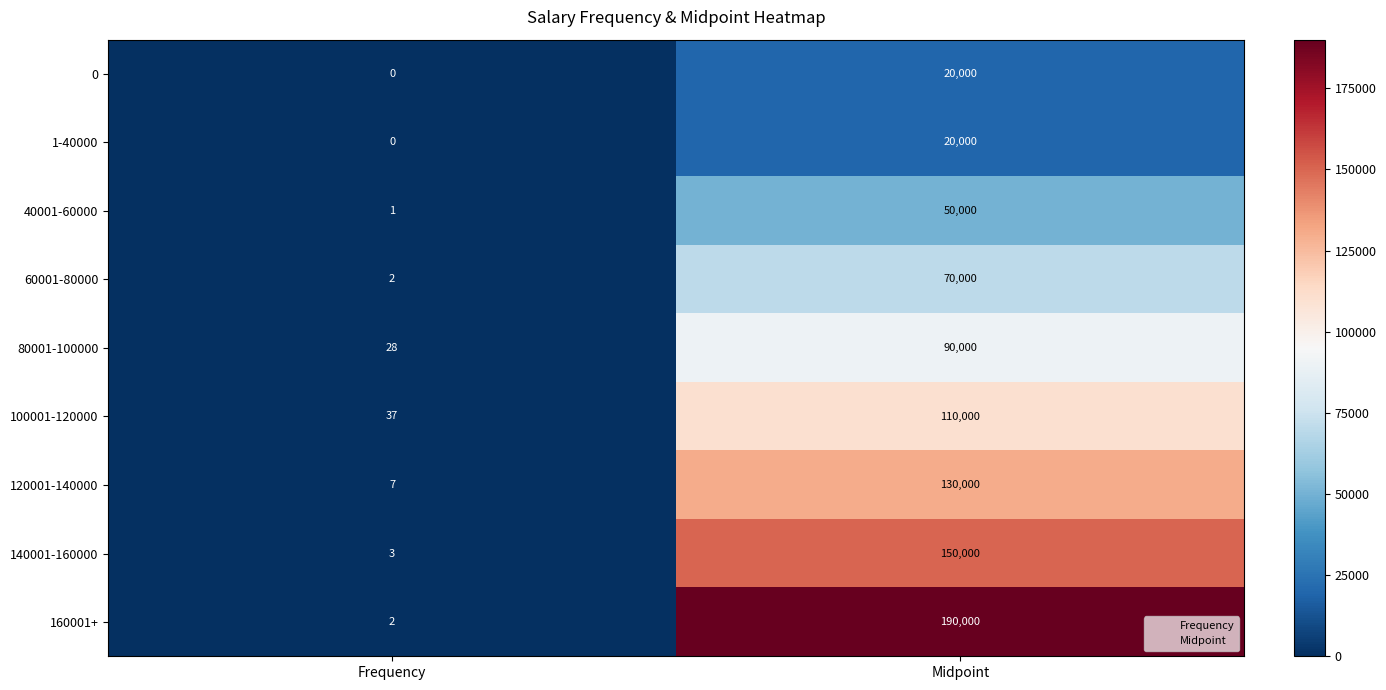

At which label is 0 closest to 10000?

Frequency